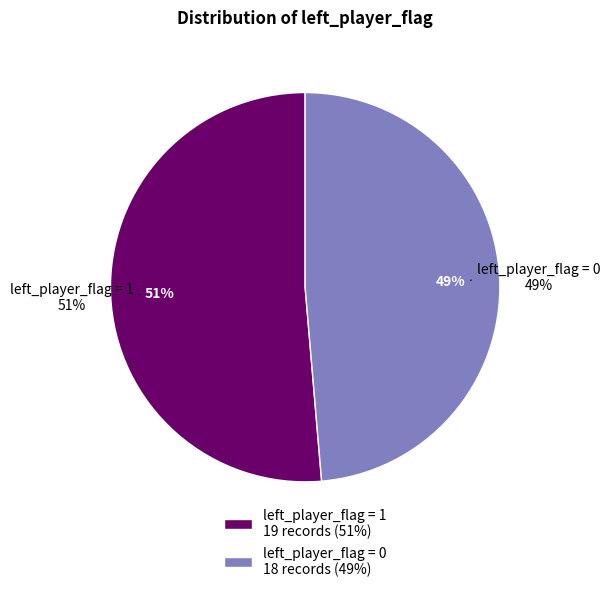

True or false: Flag 0 (left_player_flag=0) accounts for 58% of the total.

False